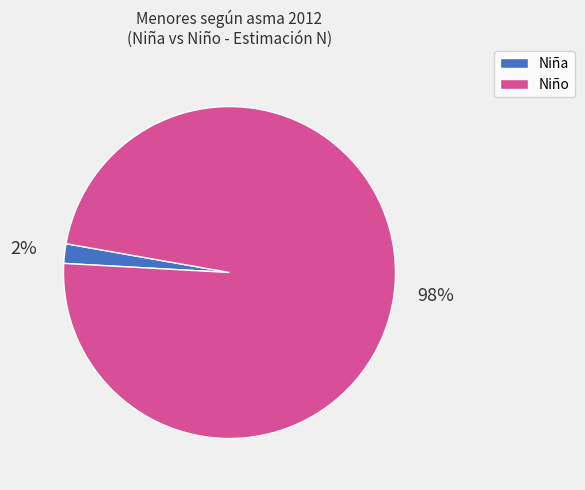

Does any single category account for the majority?

Yes